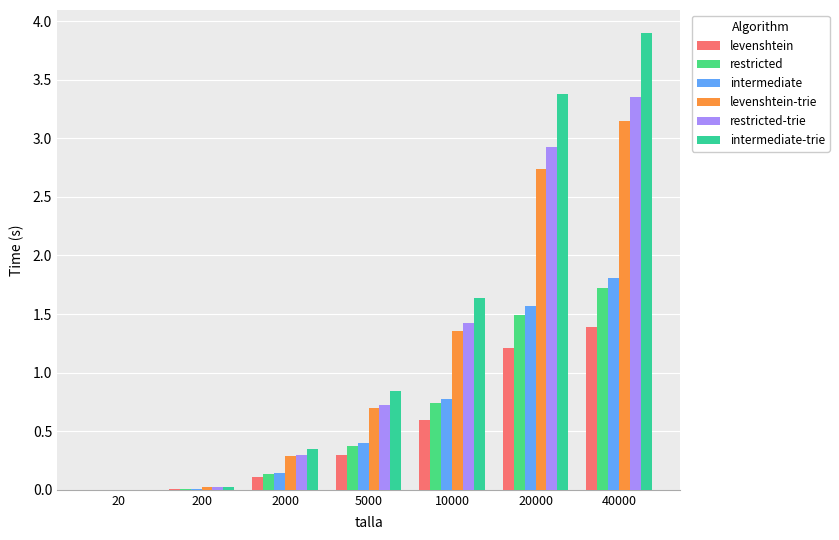

How many data points does each series have?

7